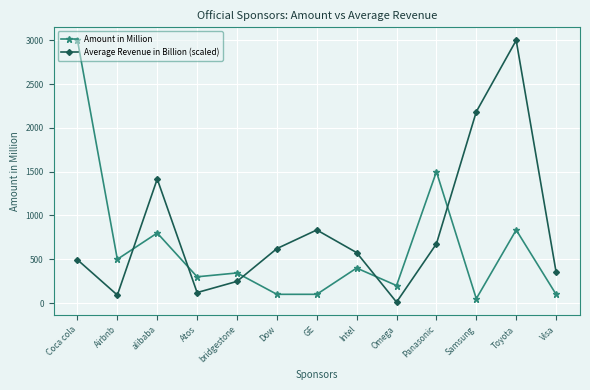

At which category does the chart reach its minimum across all series?

Omega